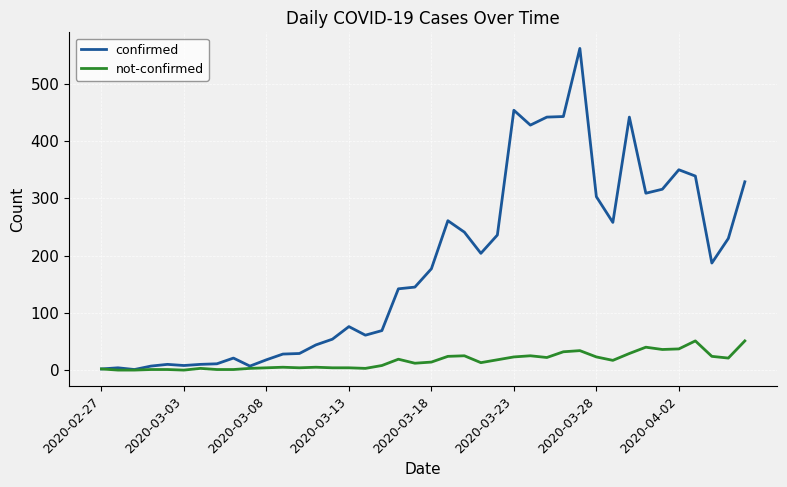

Which series has the largest total across all categories?

confirmed